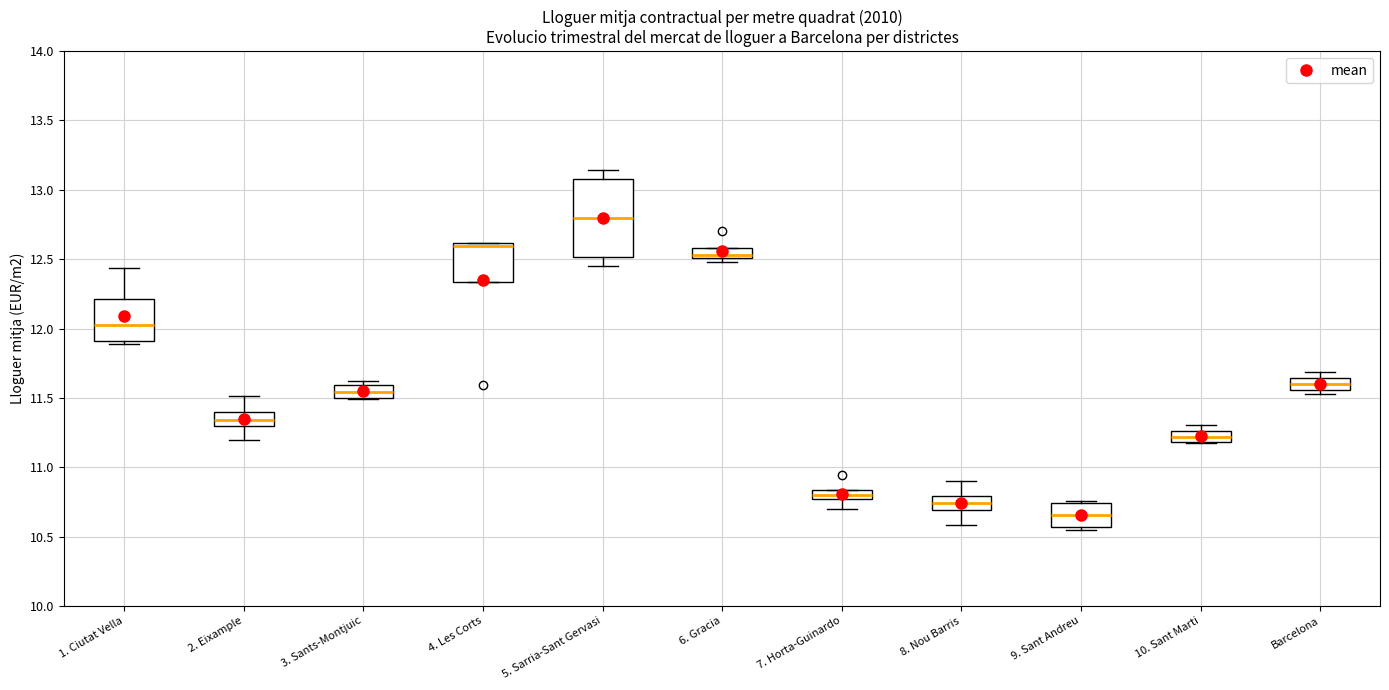

Which box's median line is the highest?

5. Sarria-Sant Gervasi